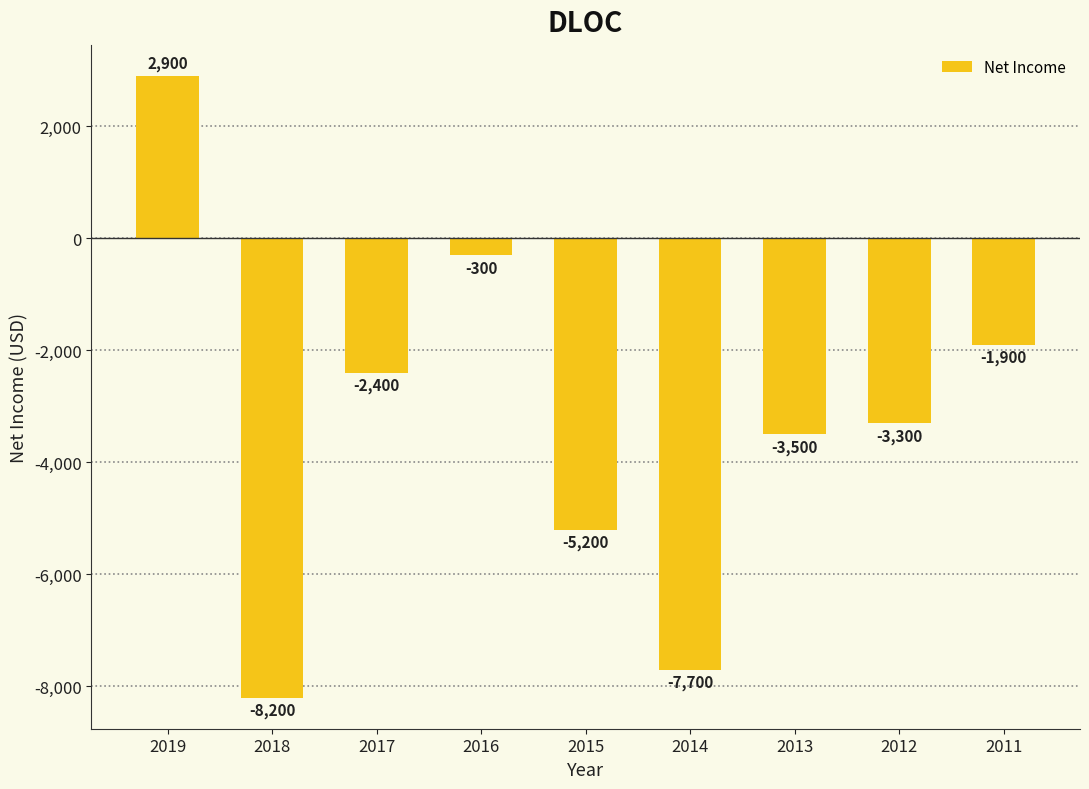

What is the minimum value shown in the chart?

-8200